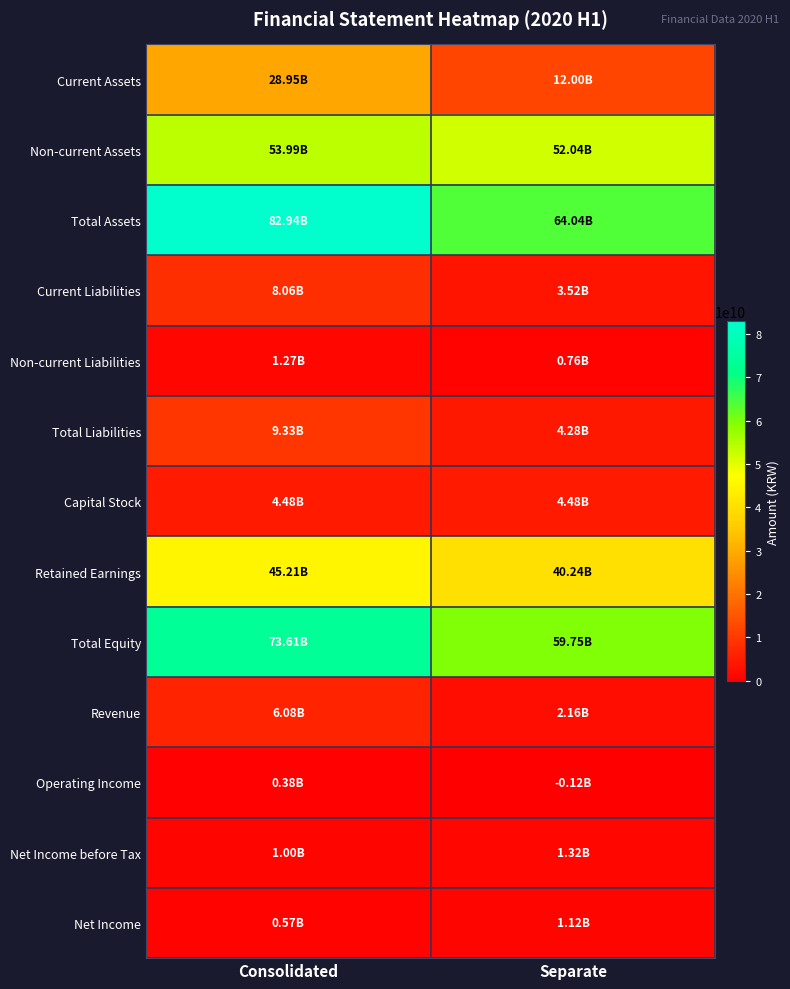

Between Separate and Consolidated, which is larger?

Consolidated